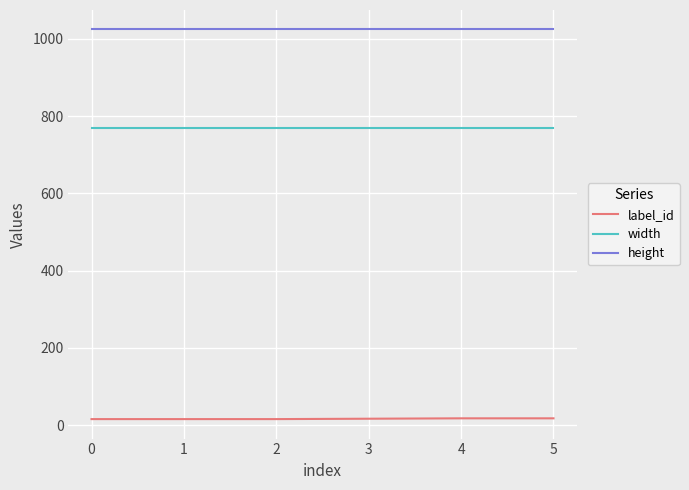

Which series has the largest total across all categories?

height